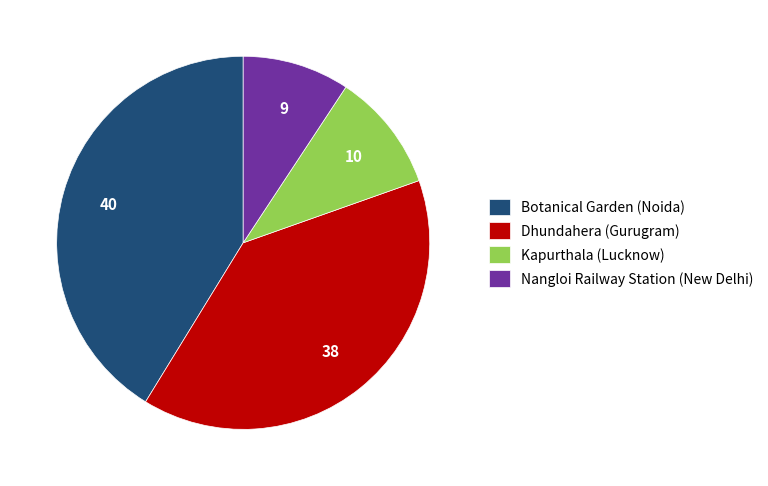

Combined, do Botanical Garden (Noida) and Kapurthala (Lucknow) account for over 50%?

Yes